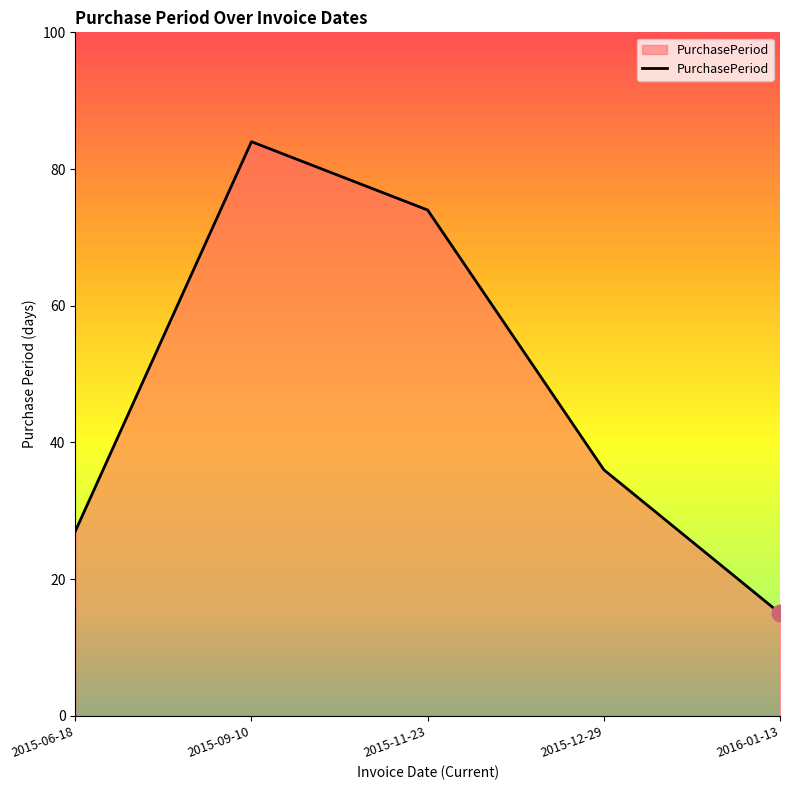

Which category has the highest value across all series?

2015-09-10